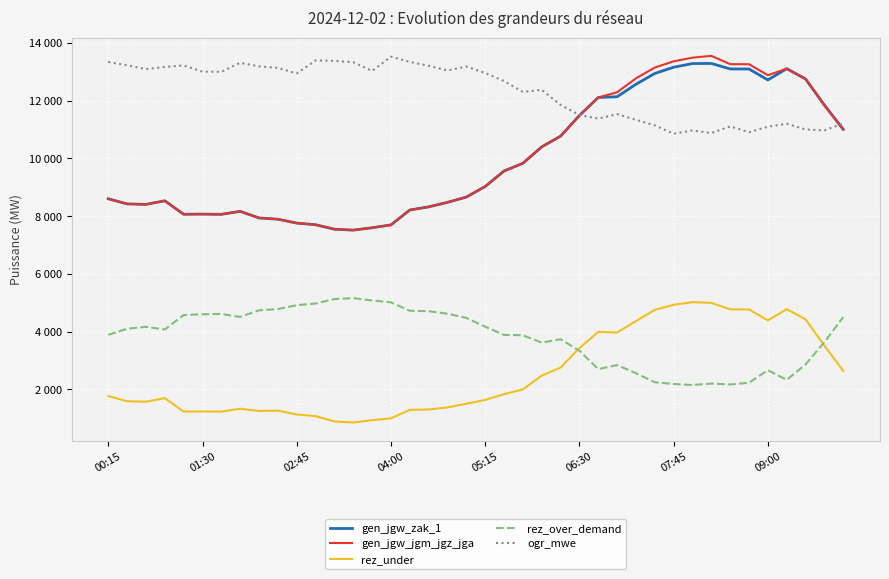

What is the value of the rez_under point at the 15th from the left?

930